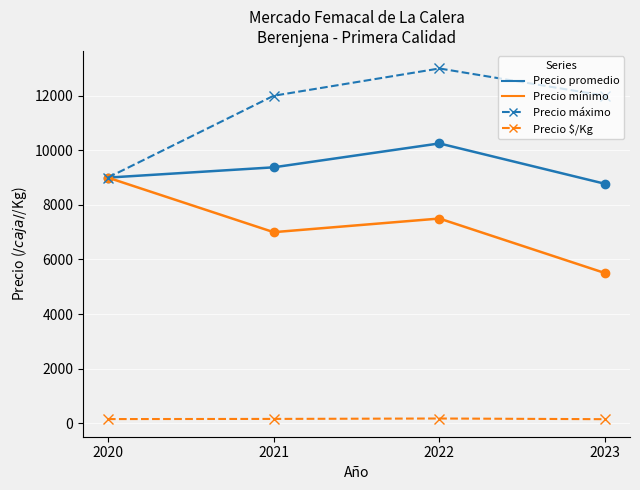

Which label corresponds to the largest value in the chart?

2022